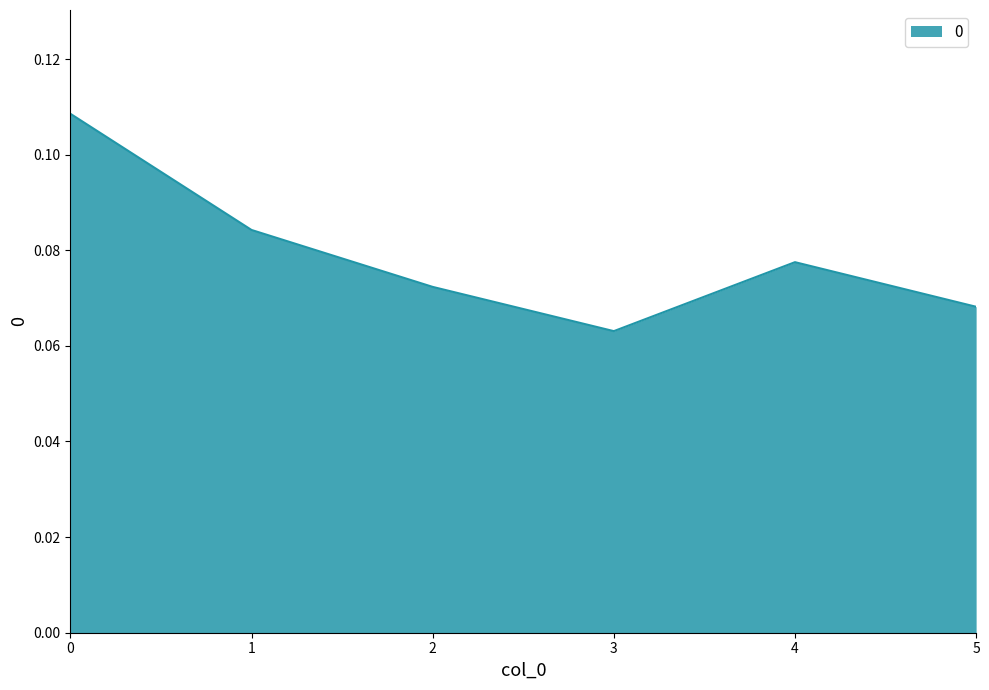

Is it true that the value at 4 is 0.0?

False